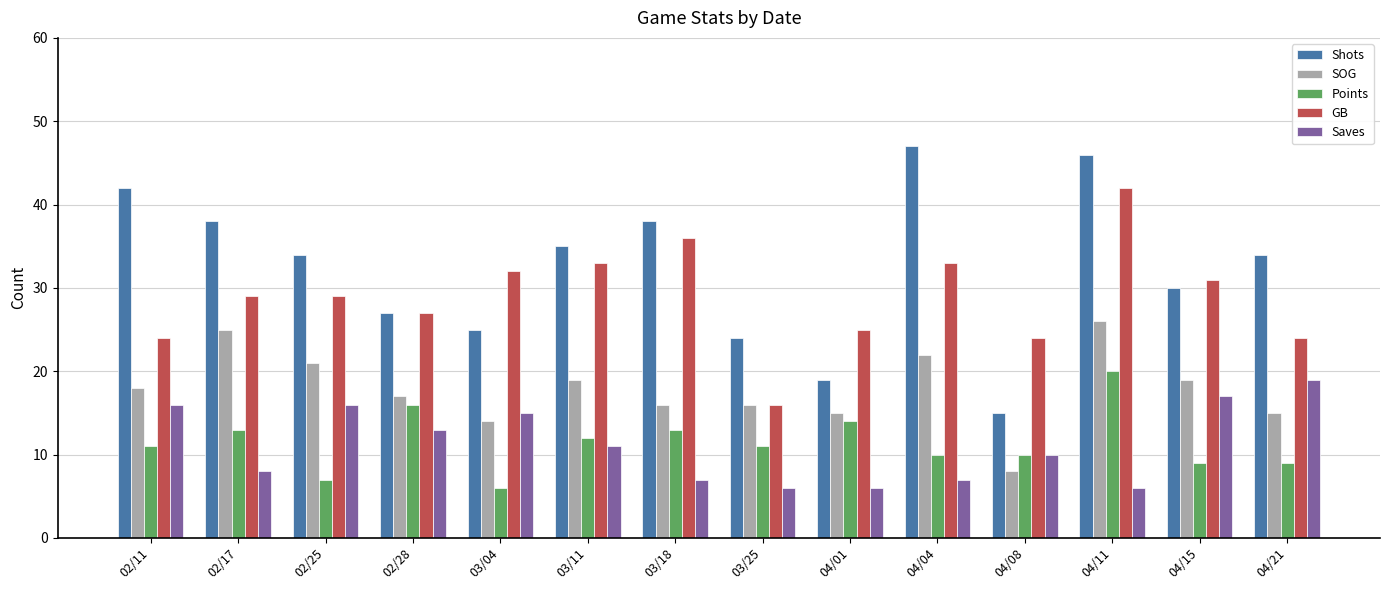

At 03/18, list the series in order from smallest to largest.

Saves, Points, SOG, GB, Shots